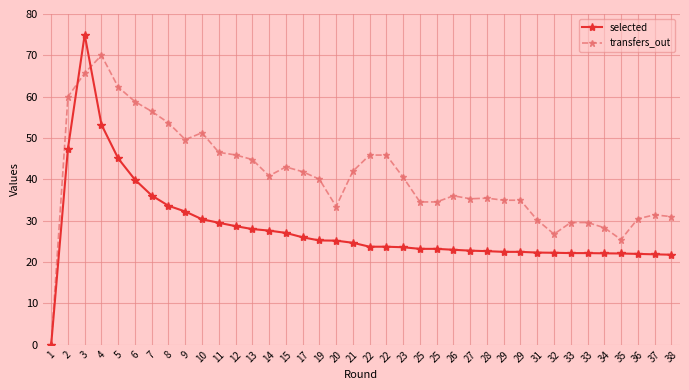

What is the difference between the maximum and minimum values in the selected series?

75.0